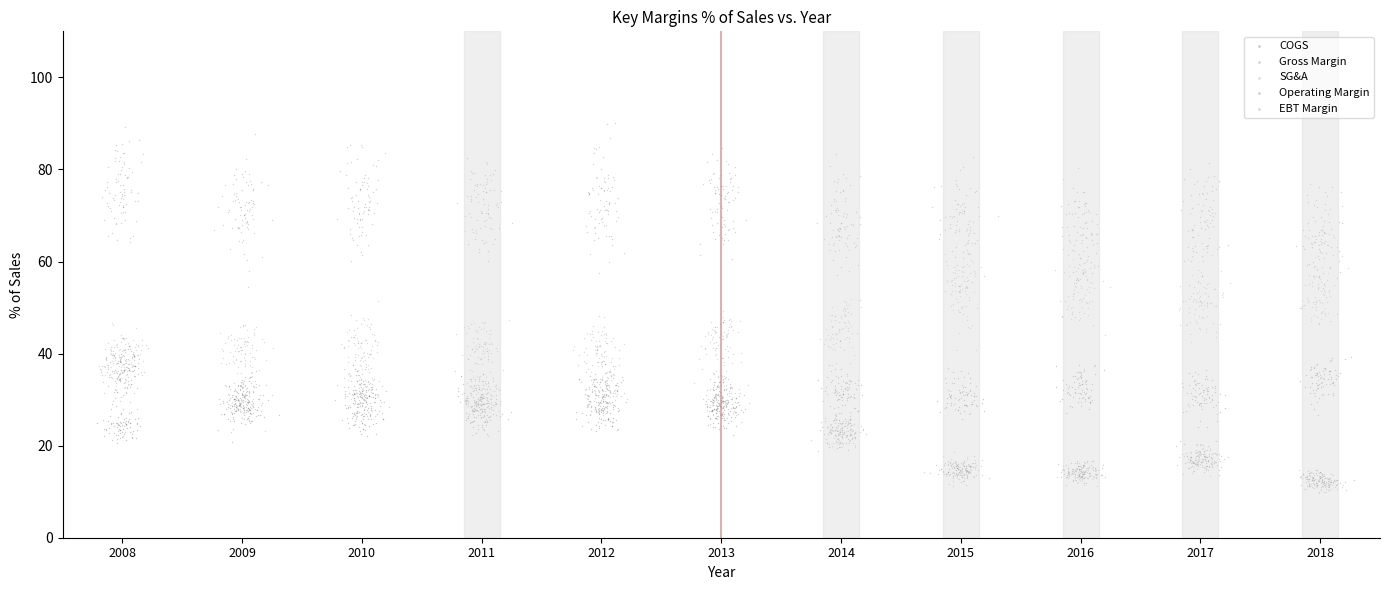

What are all the series names shown in the legend?

COGS, Gross Margin, SG&A, Operating Margin, EBT Margin